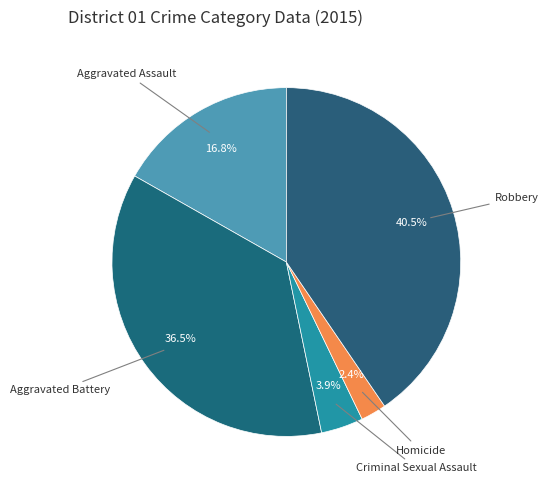

What is the ratio of the value at Homicide to the value at Criminal Sexual Assault?

0.6